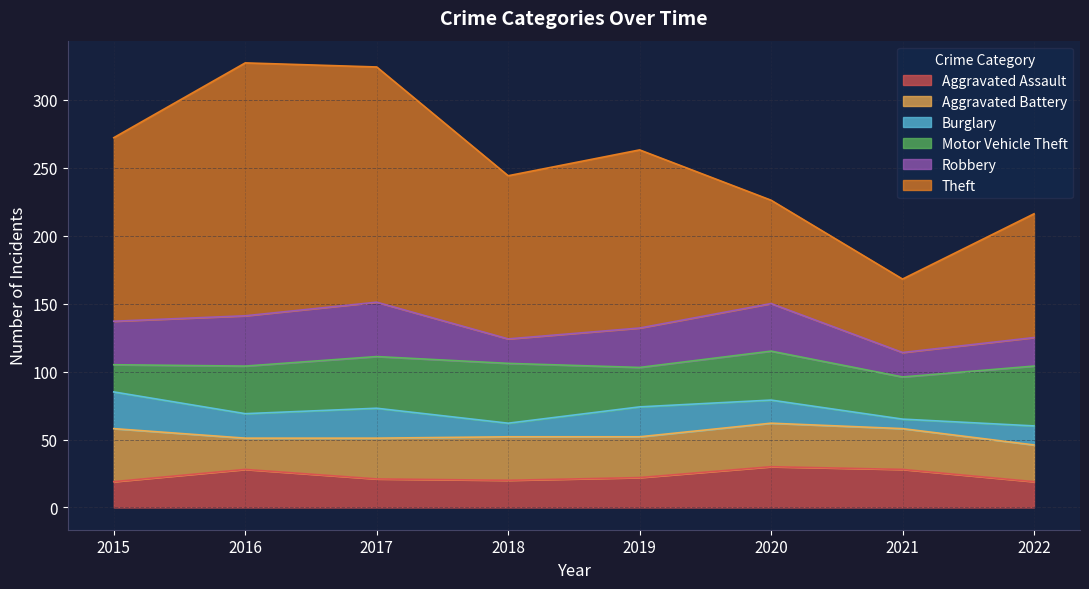

How many data points in Theft are less than 131?

4